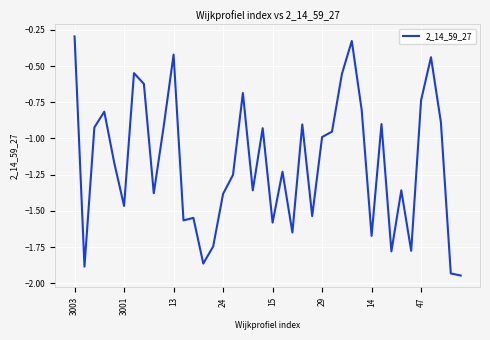

How many distinct data groups are displayed?

1